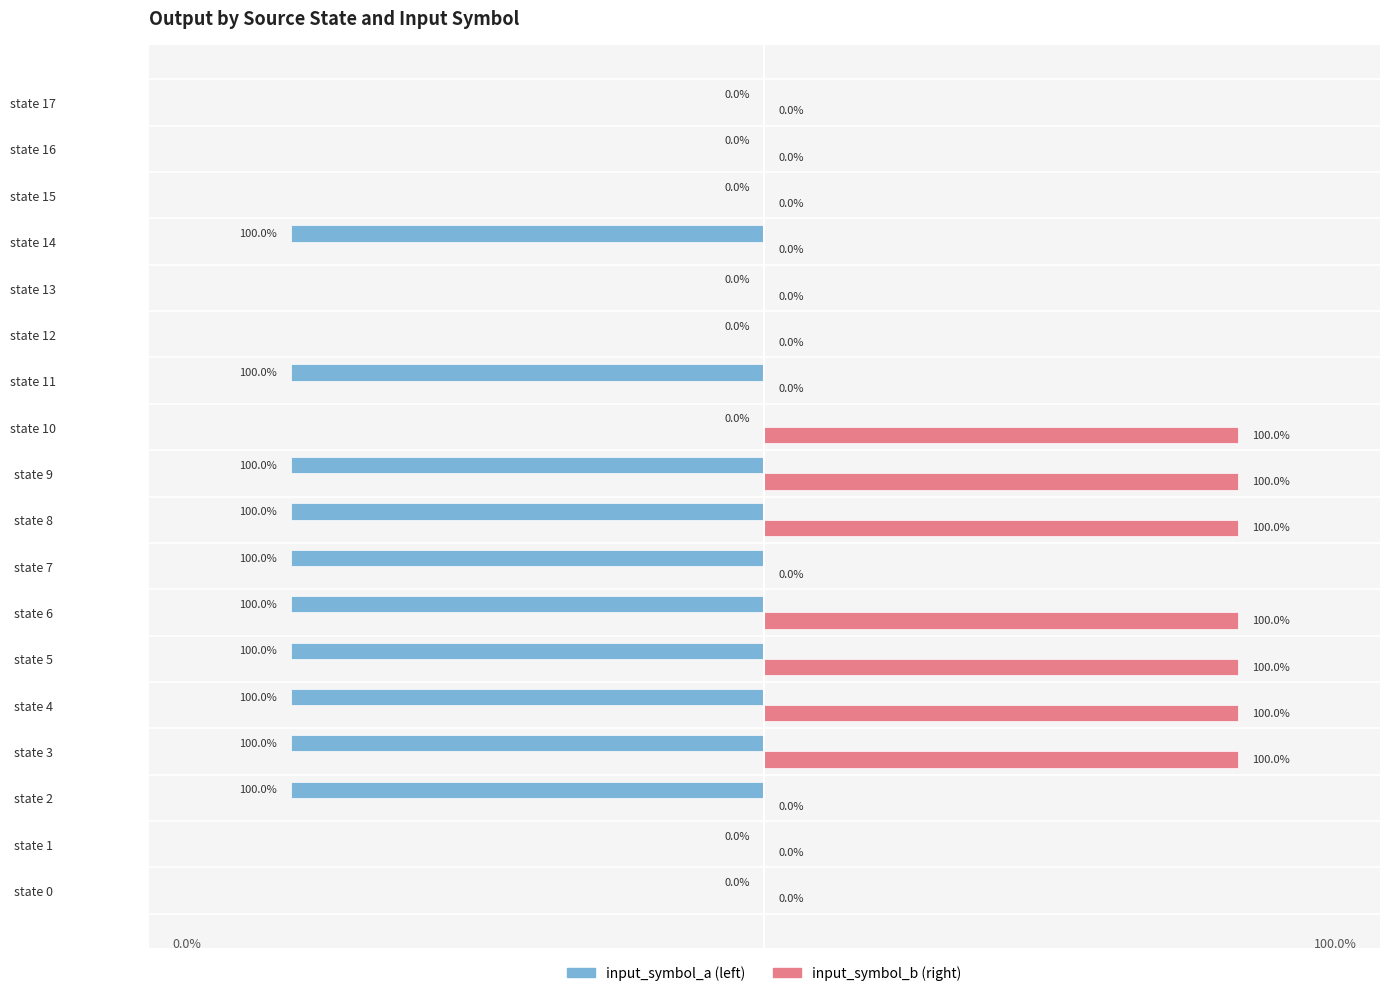

At which category is the sum across all series the highest?

state 10